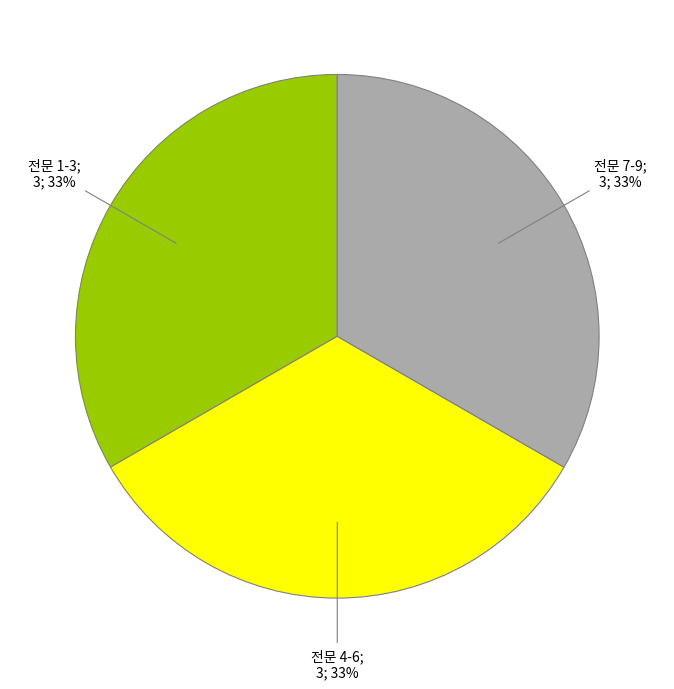

Is there any slice that represents more than half of the pie?

No